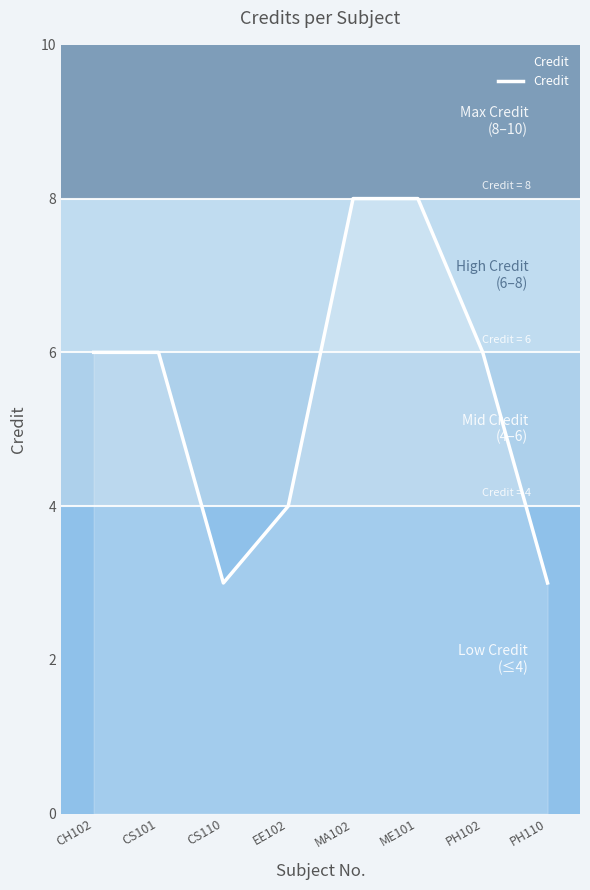

Is it true that the value at CH102 is 6?

True